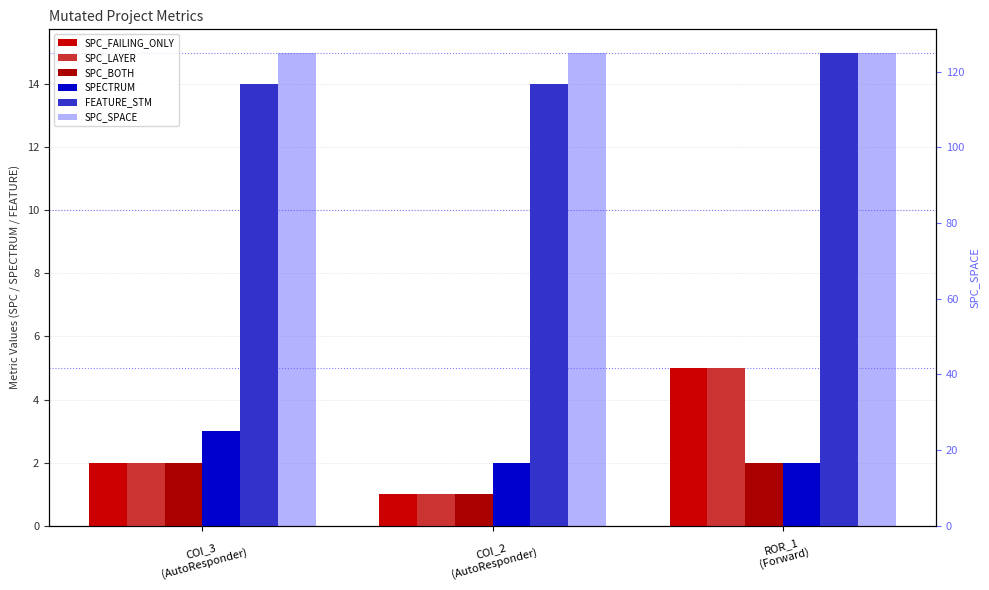

How many FEATURE_STM values are between 14 and 15?

3